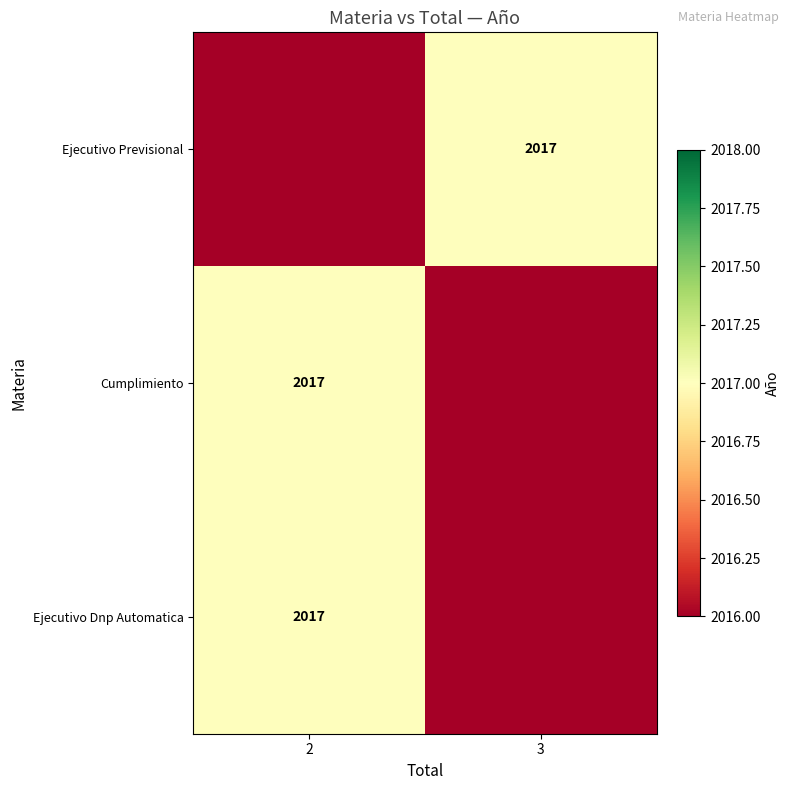

Rank the categories by row_2 value from lowest to highest.

3, 2